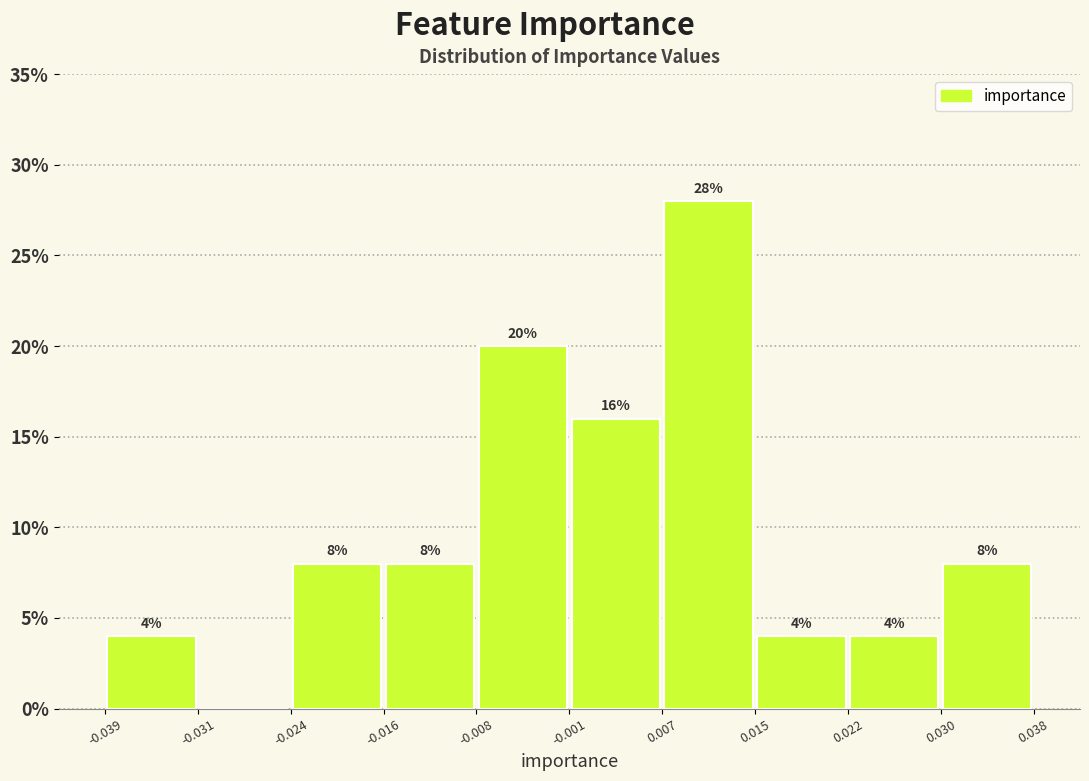

Which range on the x-axis has the tallest bar?

0.007 to 0.015